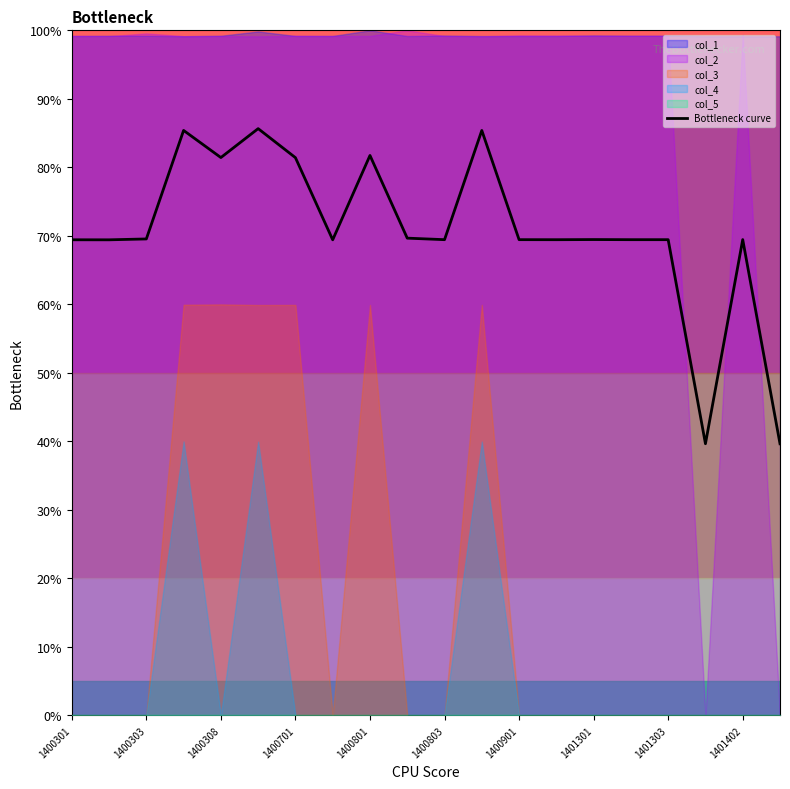

What is the maximum value for Bottleneck curve?

85.7